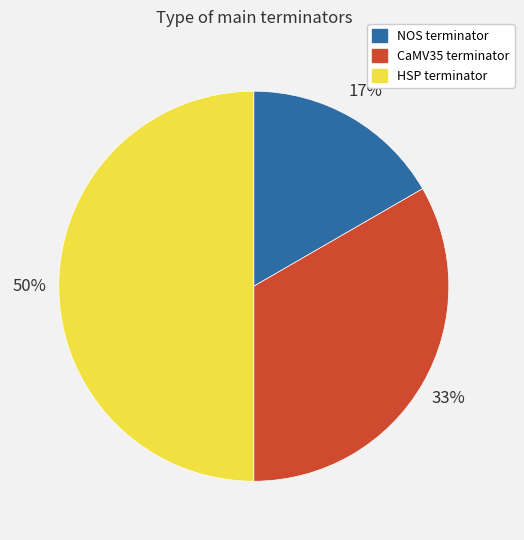

To the nearest percent, what percentage of the pie is NOS terminator?

17%